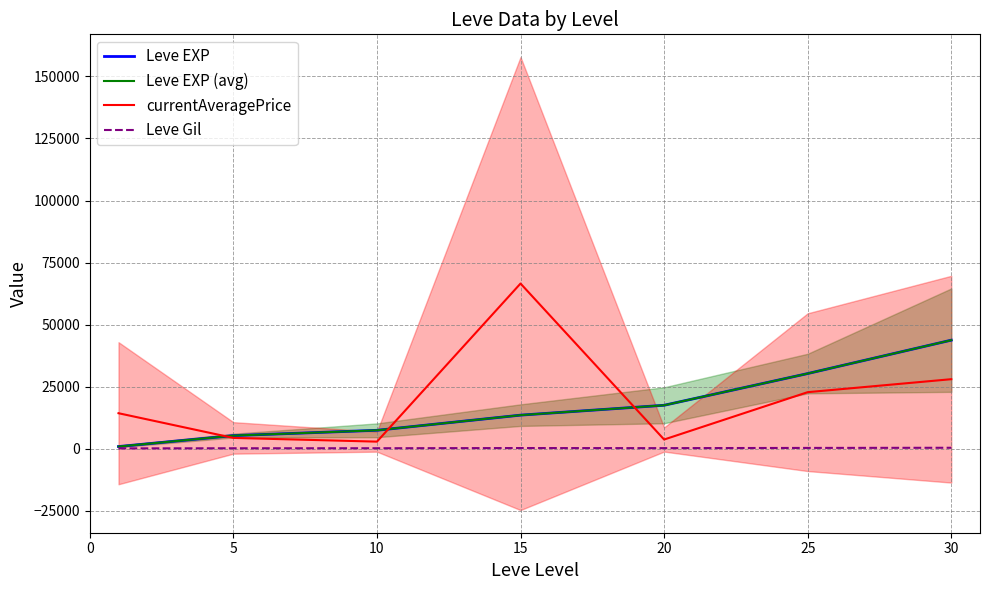

Reading left to right, list all the values displayed in this chart.

Leve EXP: 853.3	5261.7	7400.0	13510.0	17486.7	30270.0	43730.0
Leve EXP (avg): 853.3	5261.7	7400.0	13510.0	17486.7	30270.0	43730.0
currentAveragePrice: 14285.8	4331.3	2832.7	66550.7	3685.3	22766.7	27996.0
Leve Gil: 112.3	159.0	170.7	249.7	214.2	297.3	361.0